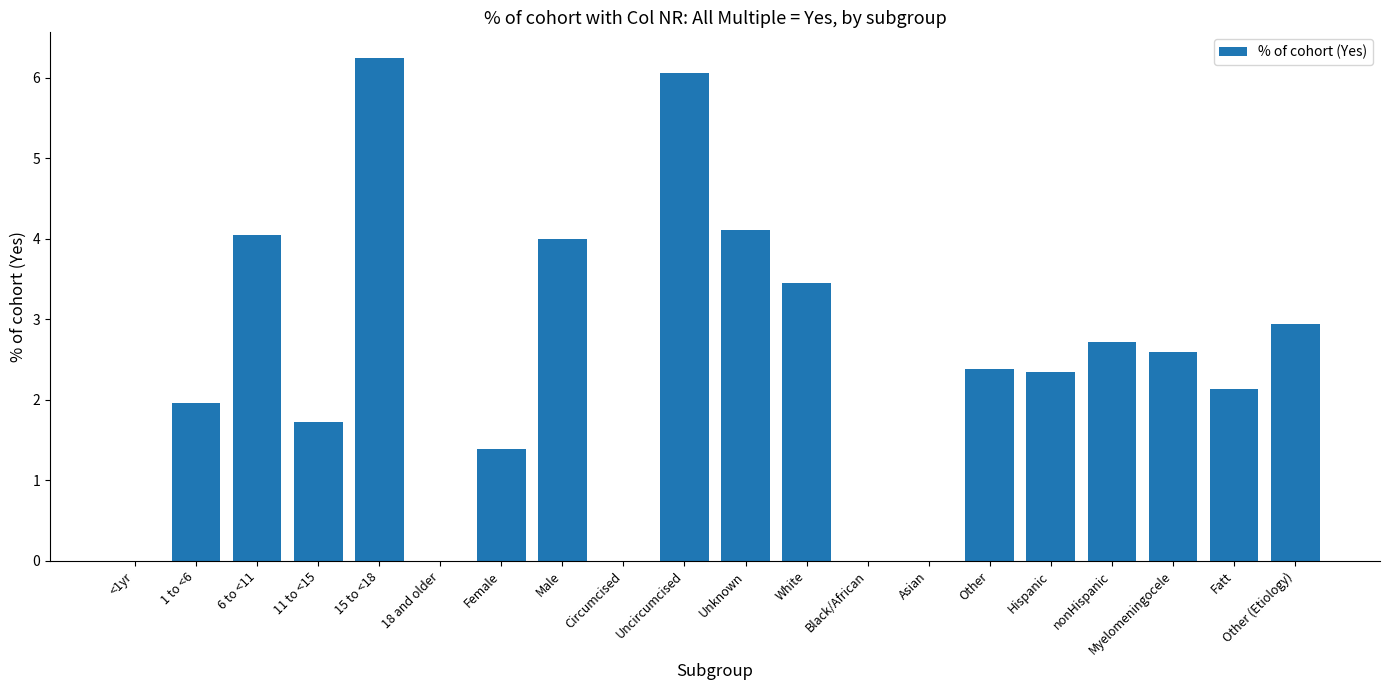

Are the bars horizontal?

No